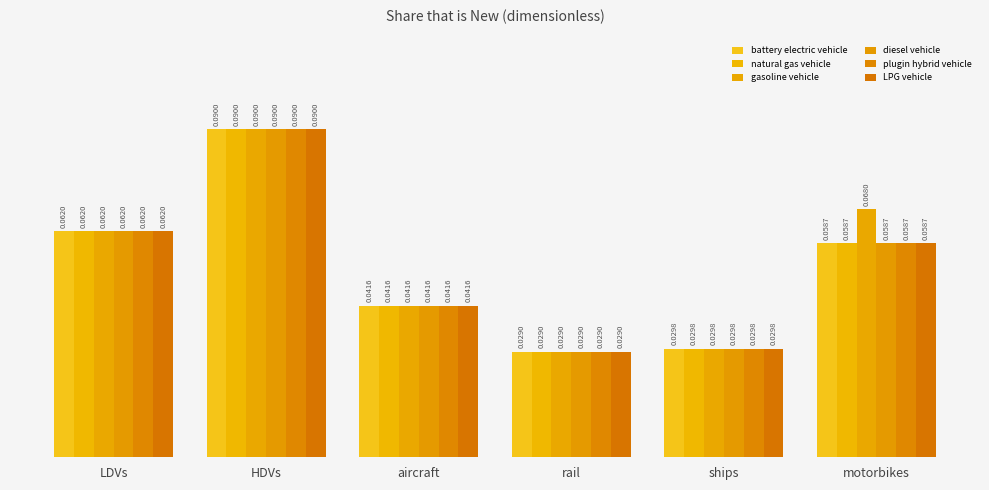

How many series are shown in this chart?

6